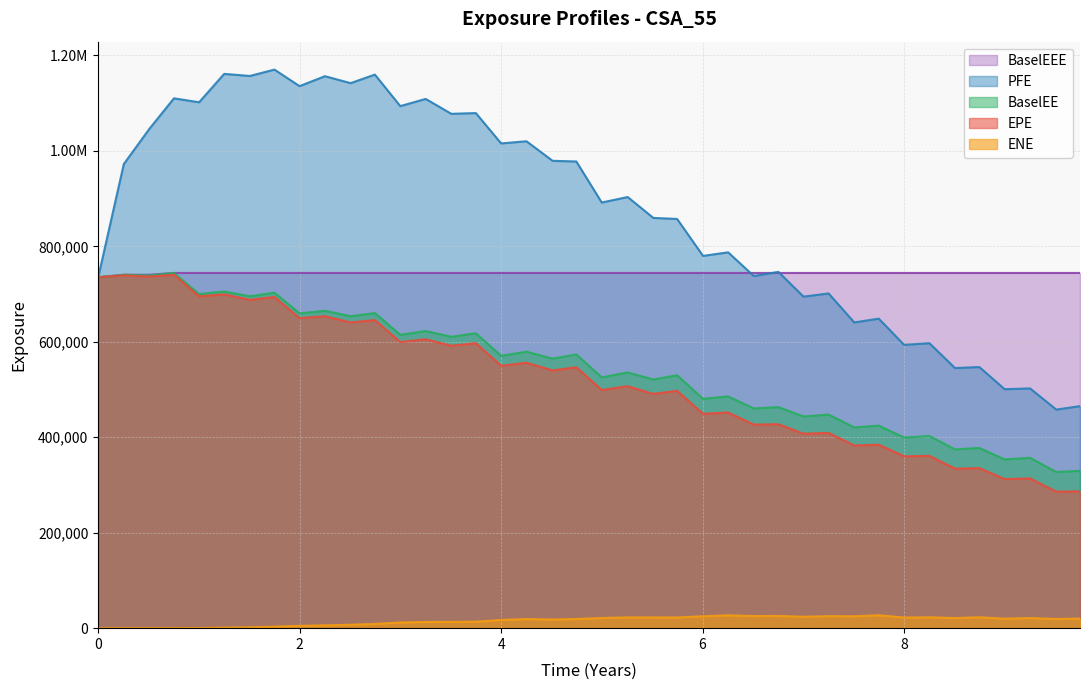

Which series has the widest spread of values?

PFE